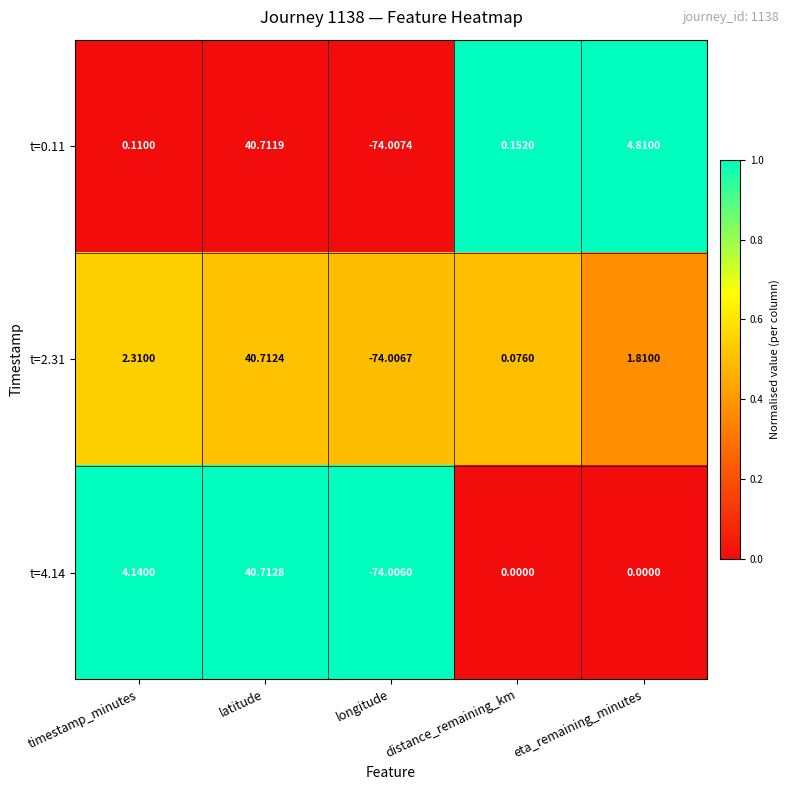

Where does the t=2.31 series first go above 1?

timestamp_minutes